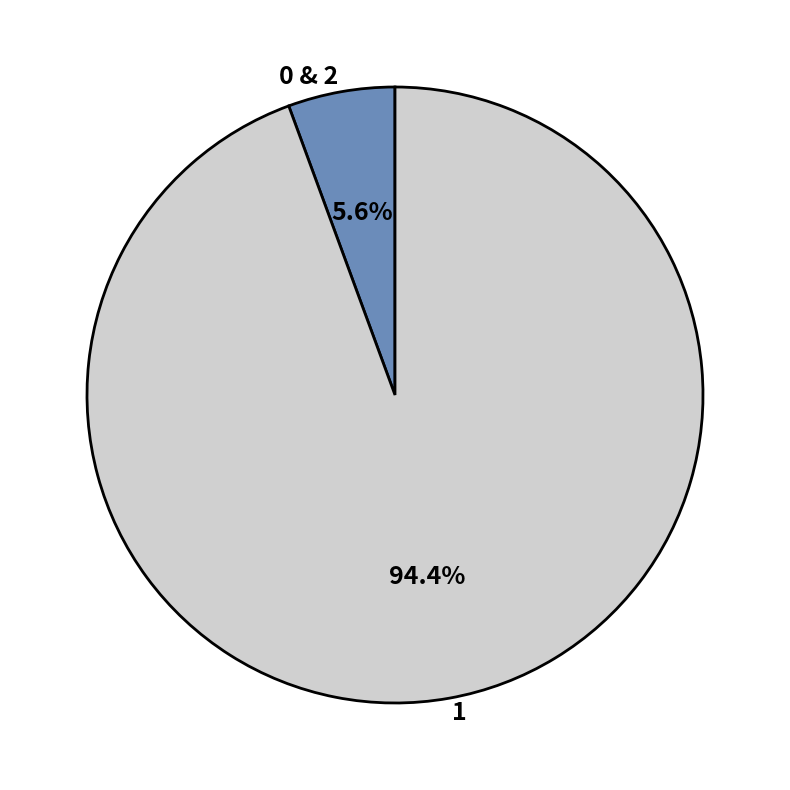

To the nearest percent, what is the difference between the largest and smallest slice percentages?

89%